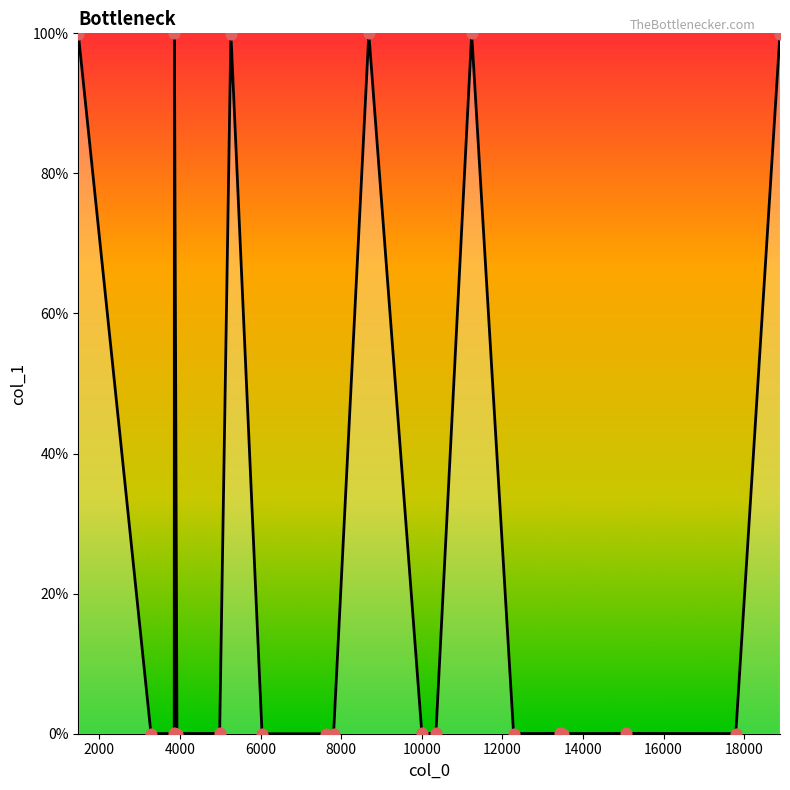

What is the greatest value displayed?

100.0